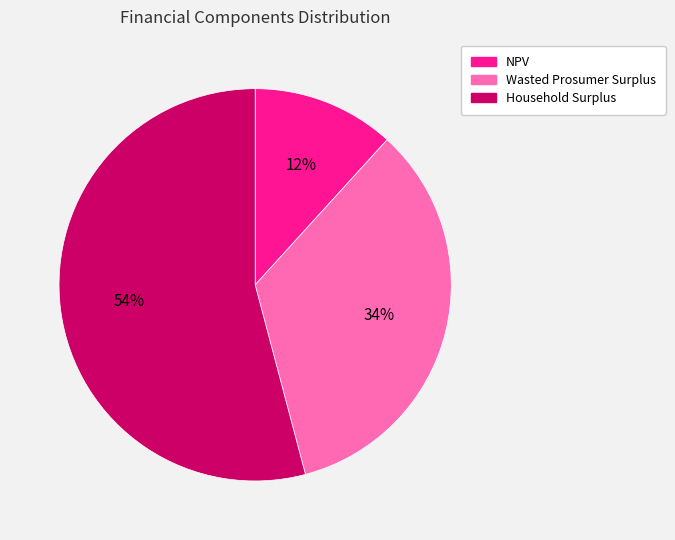

How many segments does this pie chart have?

3